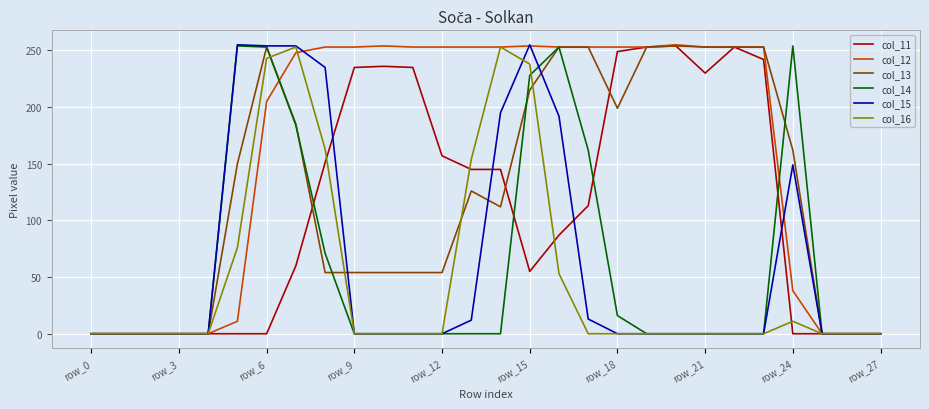

Which series has the largest total across all categories?

col_12